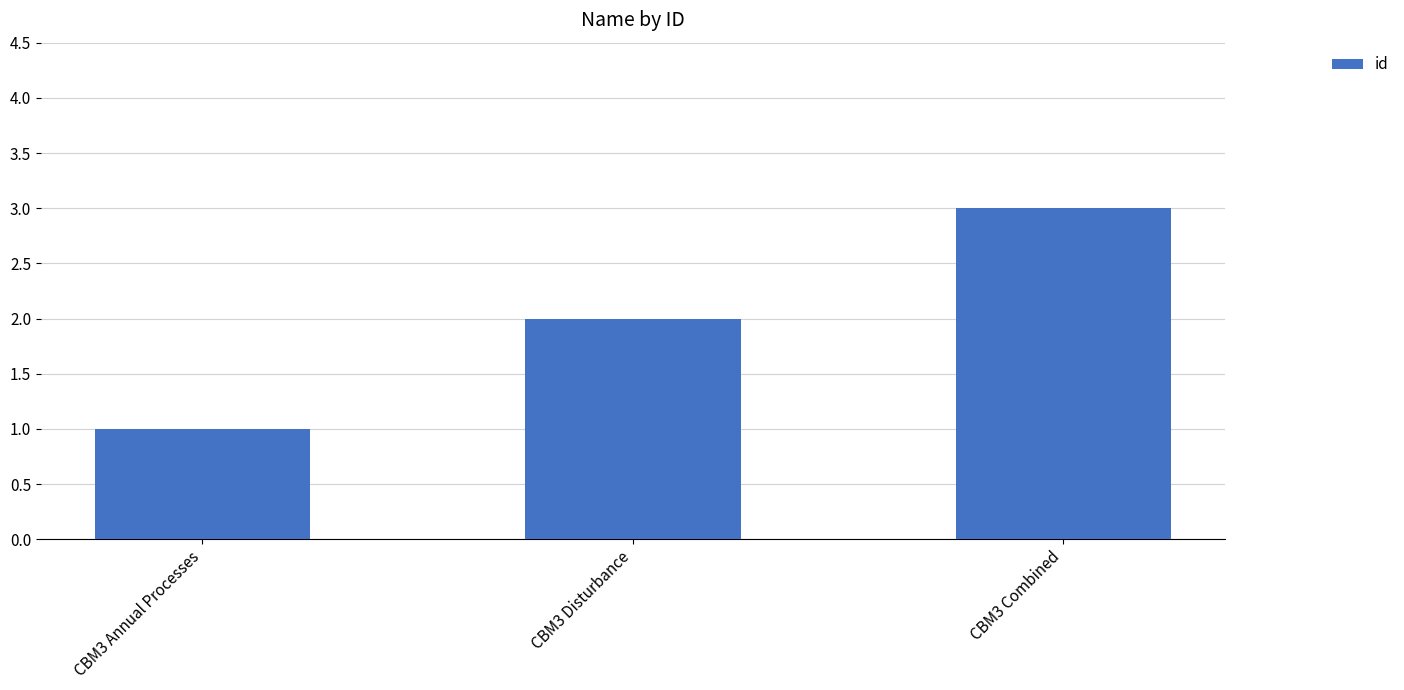

The chart shows a value of 3 at CBM3 Disturbance. True or false?

False